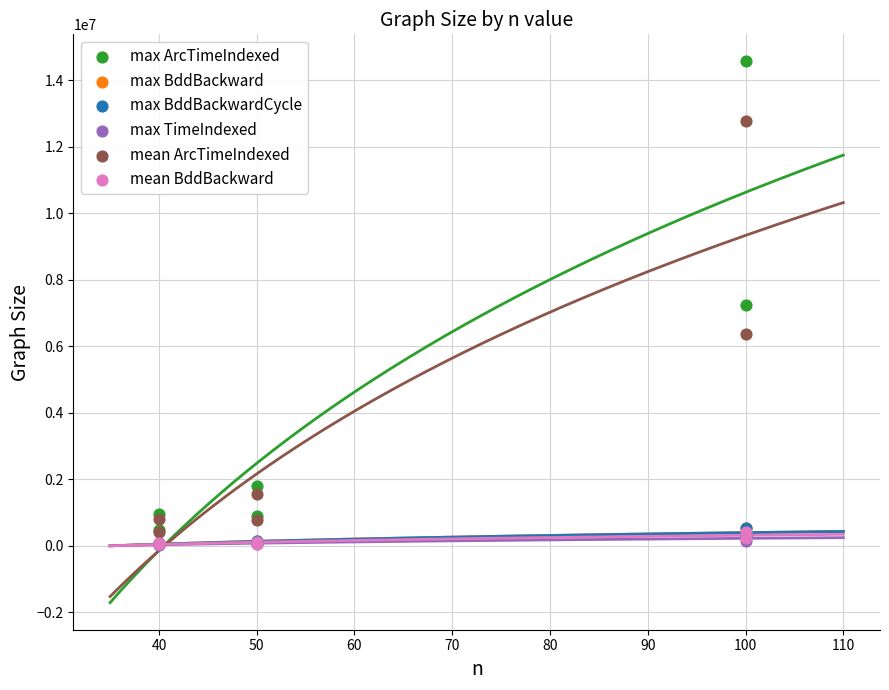

What are all the series names shown in the legend?

max ArcTimeIndexed, max BddBackward, max BddBackwardCycle, max TimeIndexed, mean ArcTimeIndexed, mean BddBackward